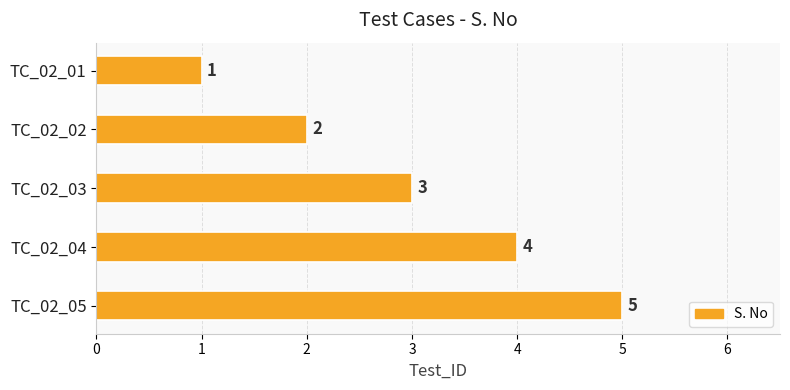

Where is the data nearest to the value 3?

TC_02_03